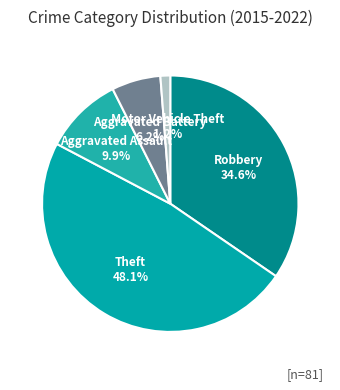

Which category has the smallest portion of the pie?

Motor Vehicle Theft